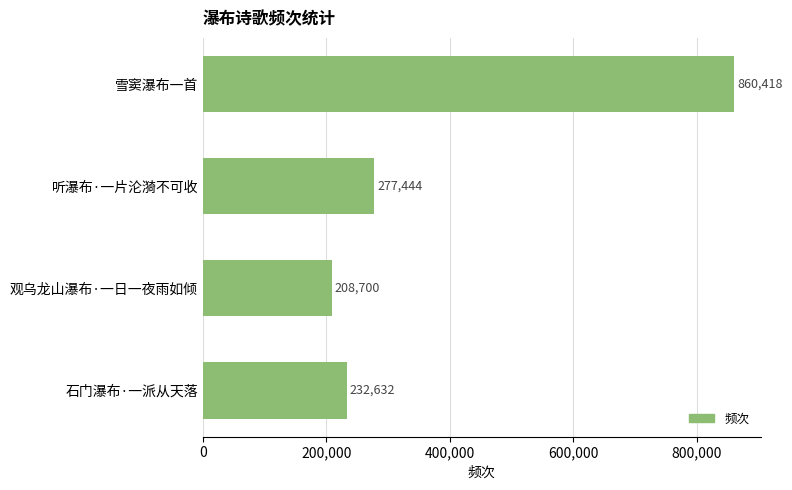

What position from the top is 石门瀑布·一派从天落?

4